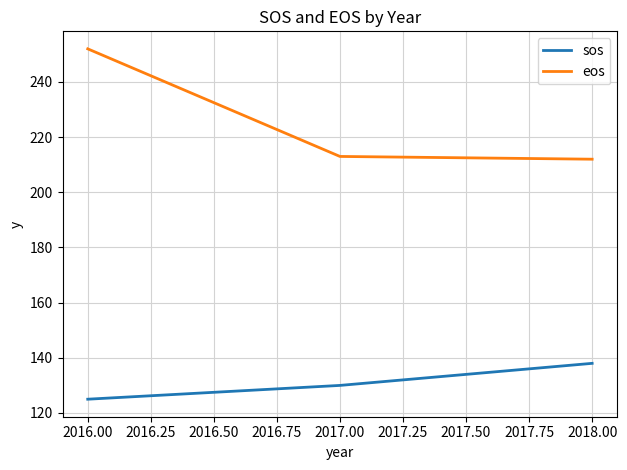

Rank the series by their average value, from highest to lowest.

eos, sos